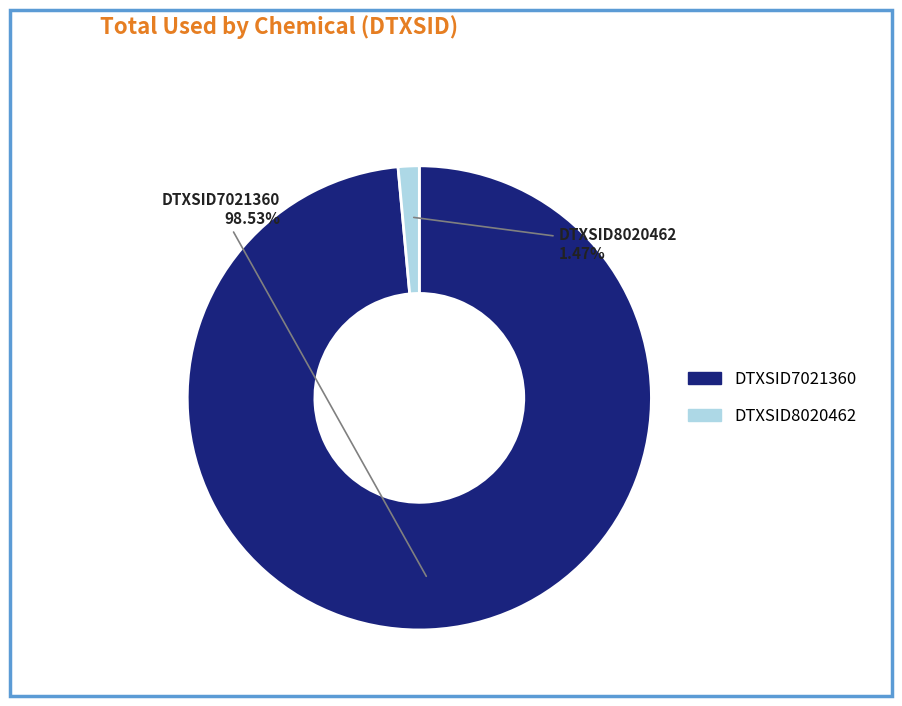

Between DTXSID8020462 and DTXSID7021360, which is larger?

DTXSID7021360